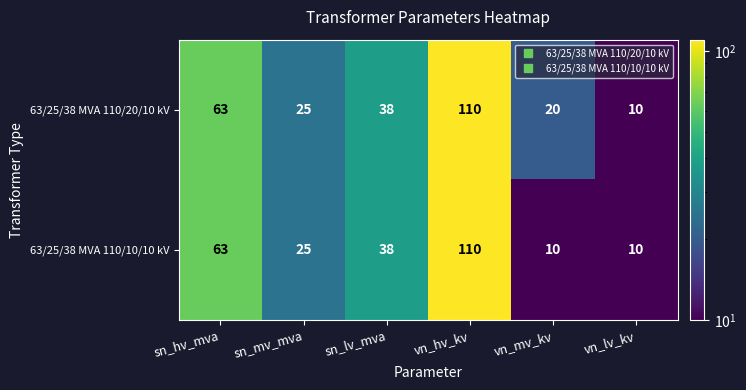

What is the approximate value of 63/25/38 MVA 110/20/10 kV at sn_mv_mva, to the nearest 5?

25